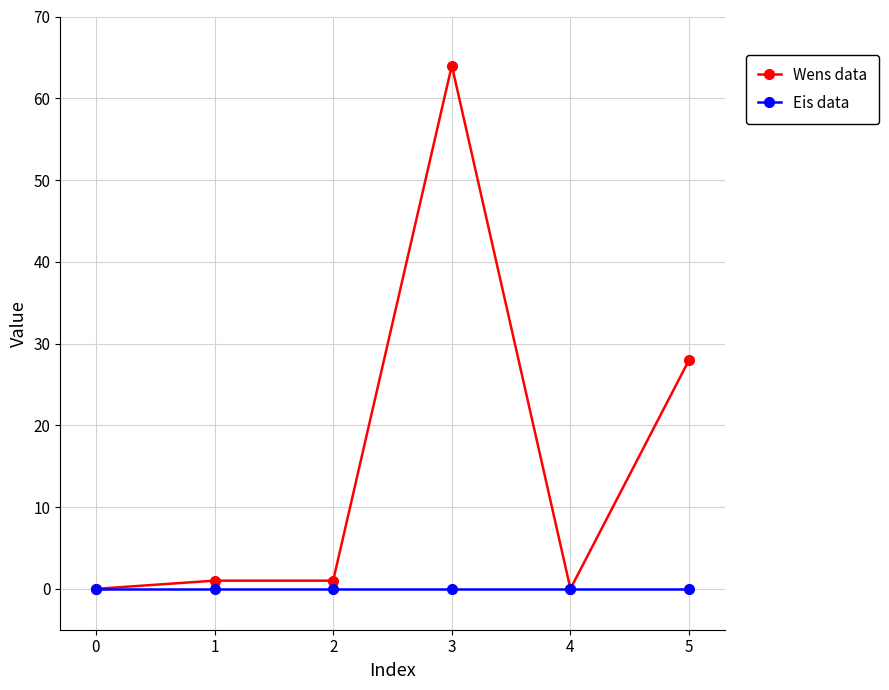

At which category is the sum across all series the highest?

3